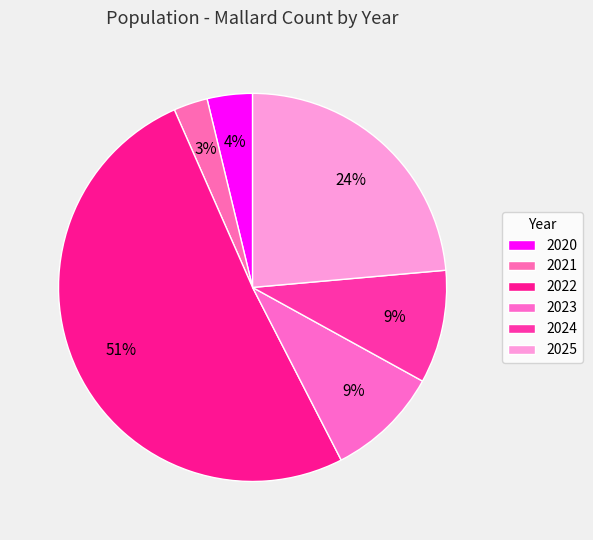

Count the number of slices in the pie.

6